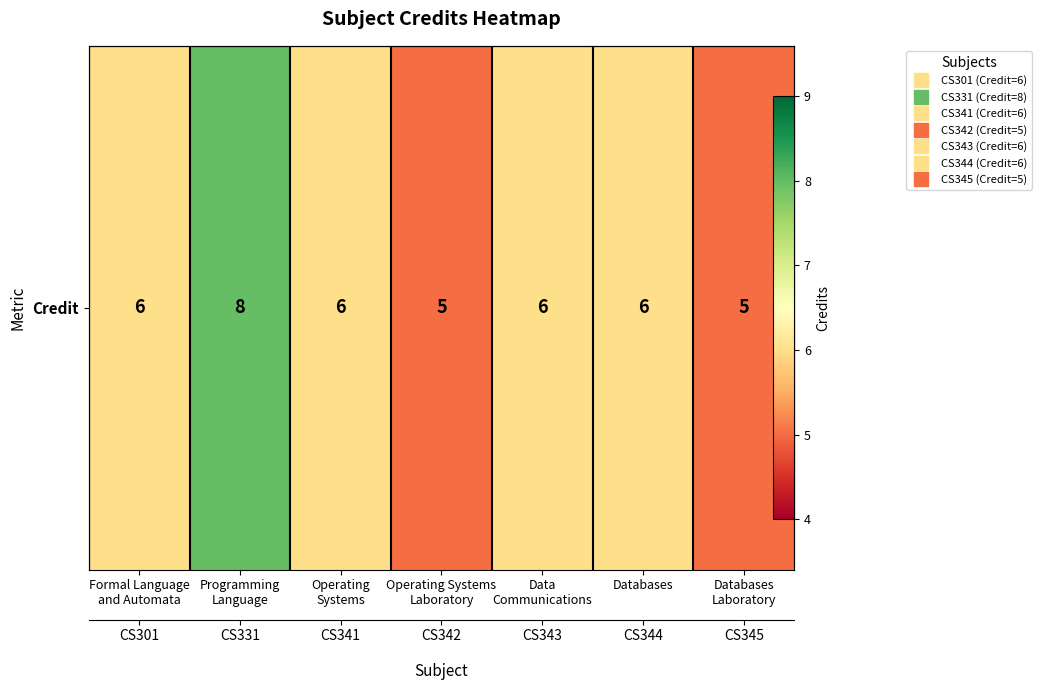

Where is the data nearest to the value 6?

Formal Language
and Automata